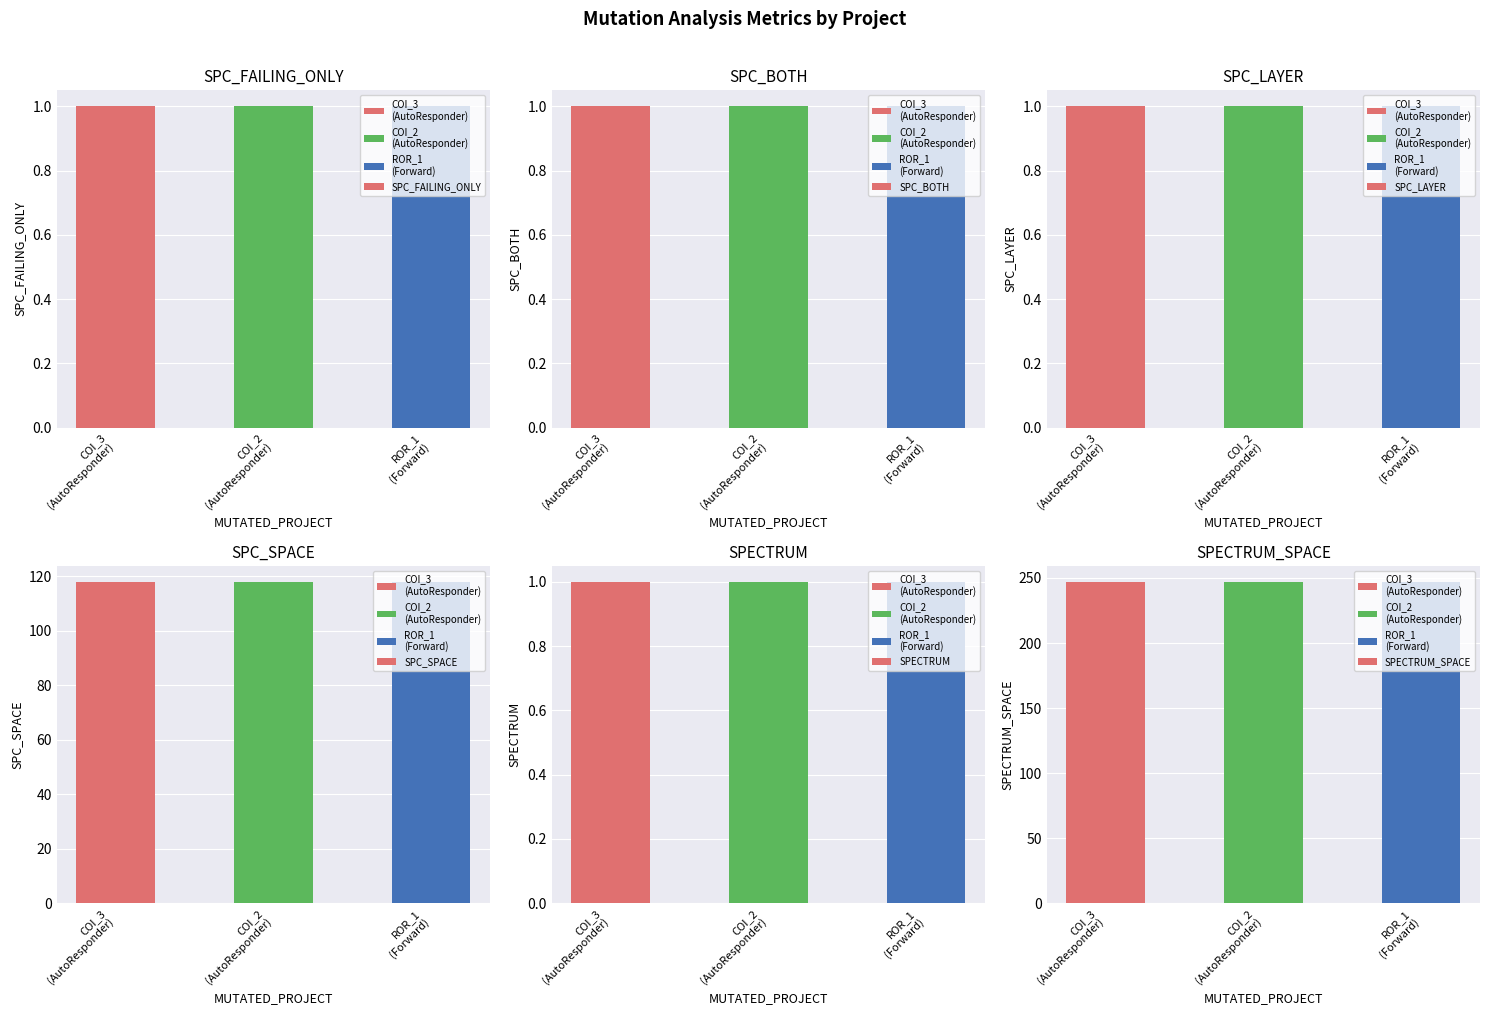

The SPECTRUM series shows 1 at COI_2
(AutoResponder). True or false?

True